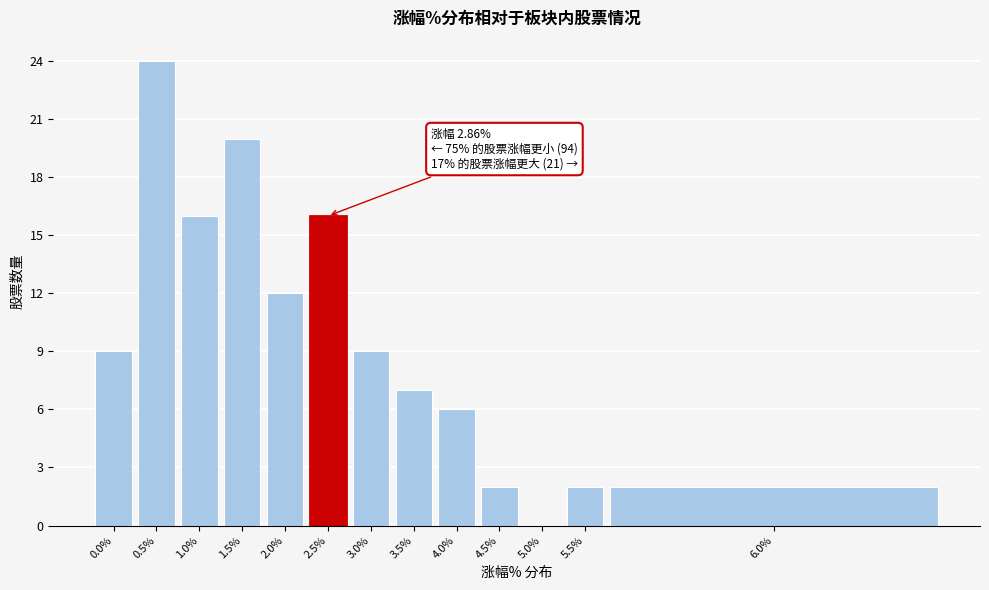

Reading left to right, extract all data points from this chart.

0.0%=9	0.5%=24	1.0%=16	1.5%=20	2.0%=12	2.5%=16	3.0%=9	3.5%=7	4.0%=6	4.5%=2	5.0%=0	5.5%=2	6.0%=2